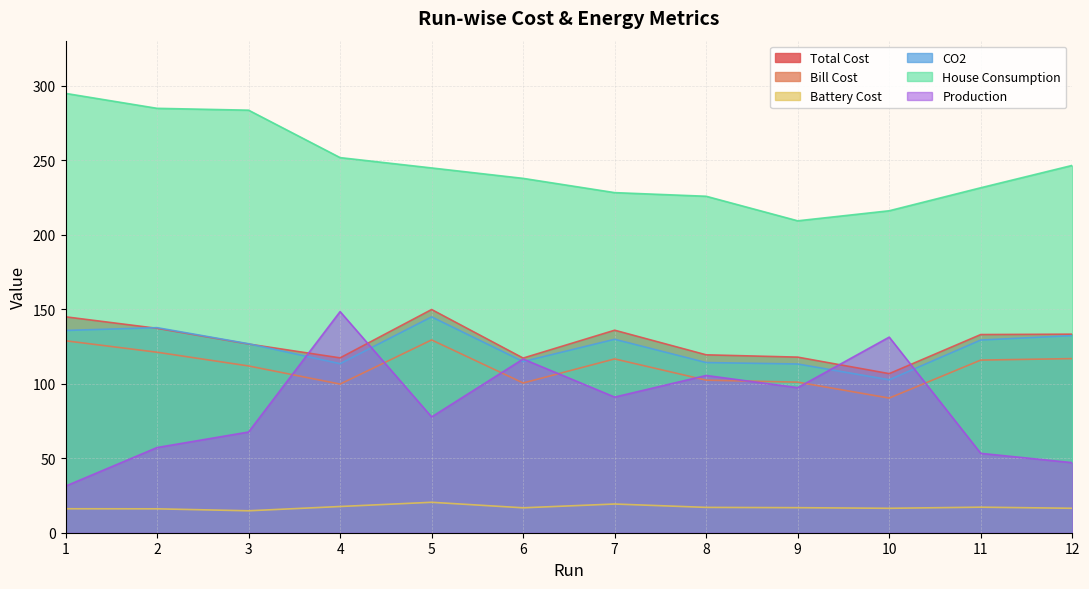

What is the sum of all House Consumption values?

2954.5